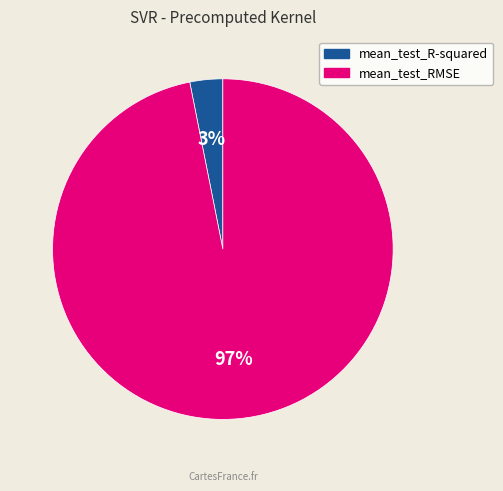

Do mean_test_R-squared and mean_test_RMSE together represent more than half of the pie?

Yes